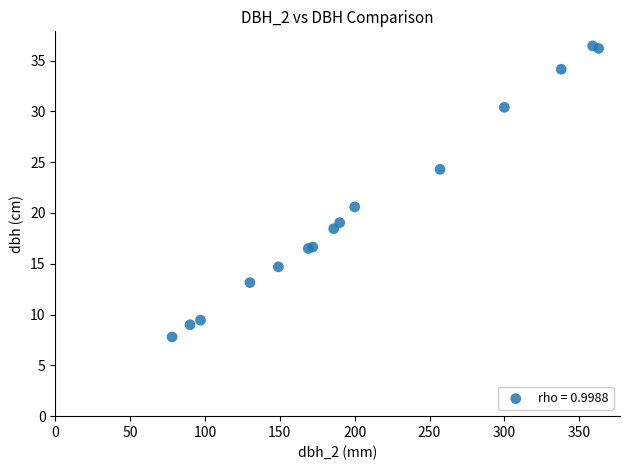

What Y value in the scatter plot is closest to 22?

20.6